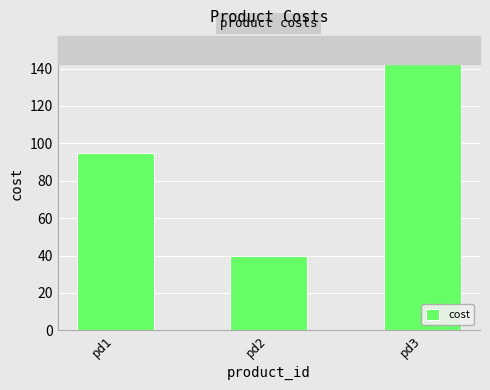

List the labels in order of value, largest first.

pd3, pd1, pd2